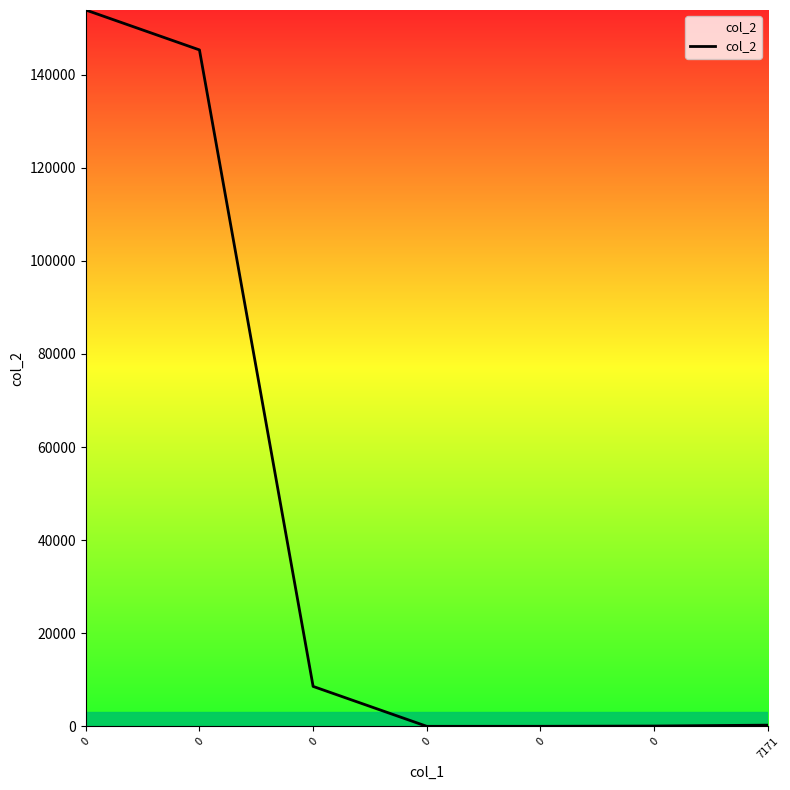

Does the chart display data point markers on the line(s)?

No